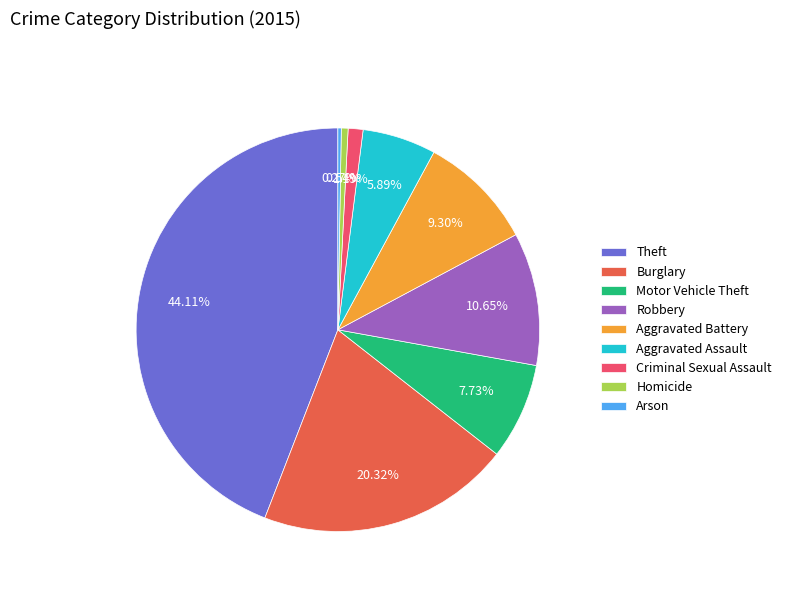

What is the total percentage of Theft and Burglary?

64.4%